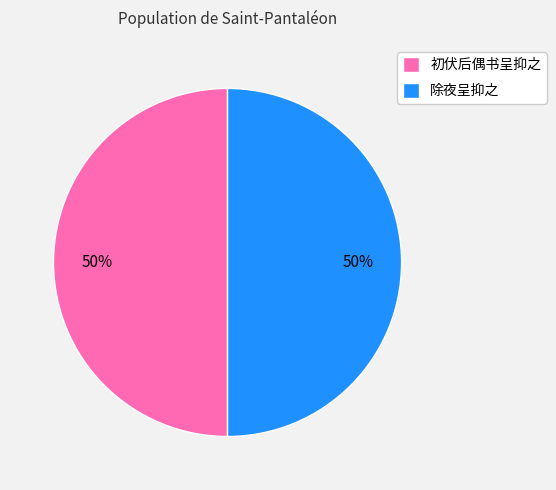

Approximately how many times larger is the value at 初伏后偶书呈抑之 compared to 除夜呈抑之?

1.0